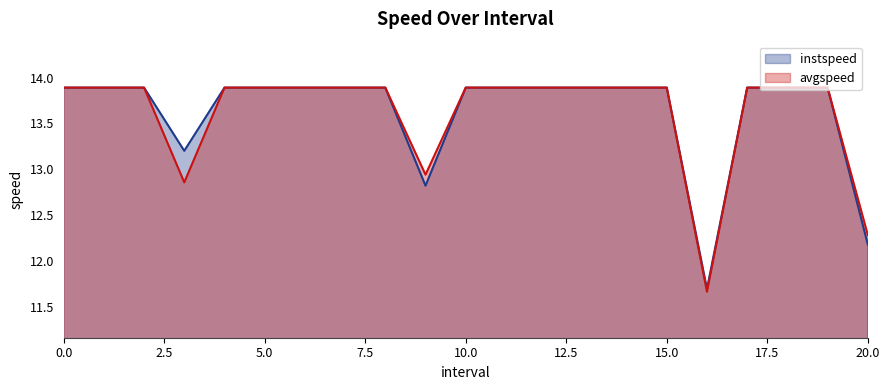

Which series has the widest spread of values?

avgspeed